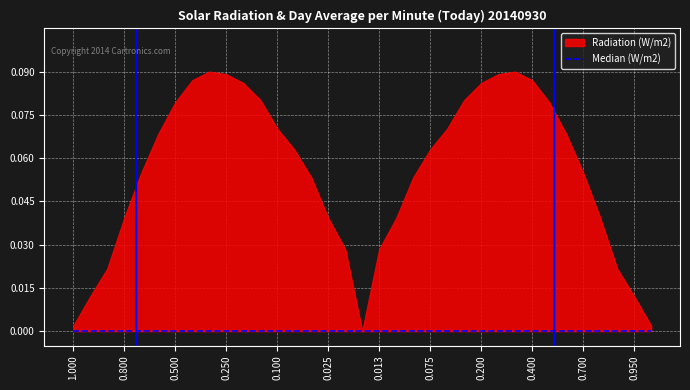

Which series has the largest total across all categories?

Radiation (W/m2)